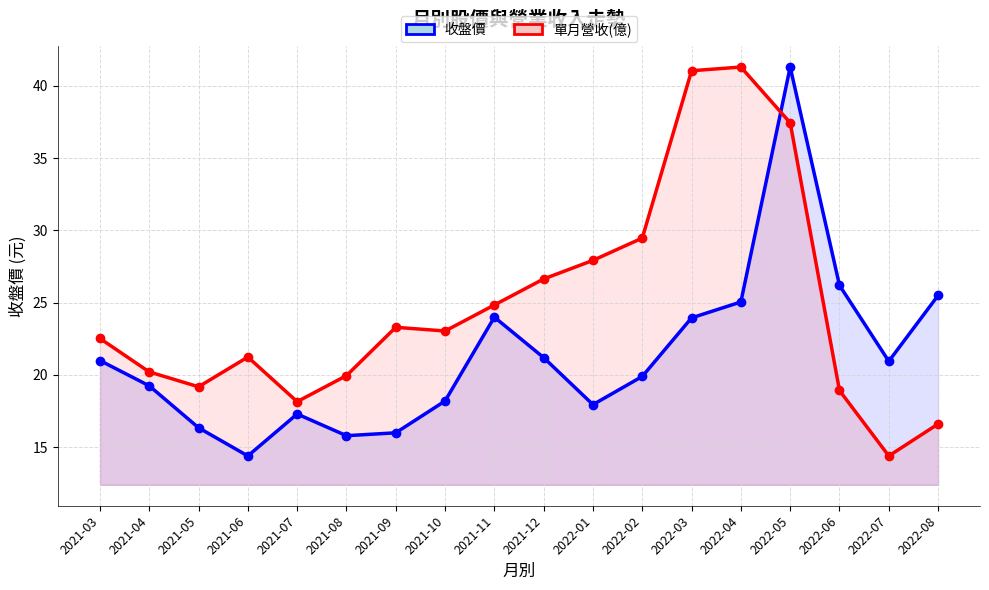

Where is 收盤價 nearest to the value 27?

2022-06